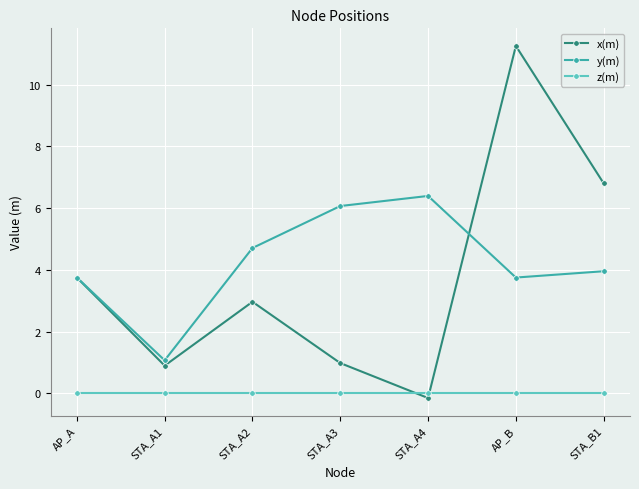

What is the value of the y(m) point at the 6th from the left?

3.8